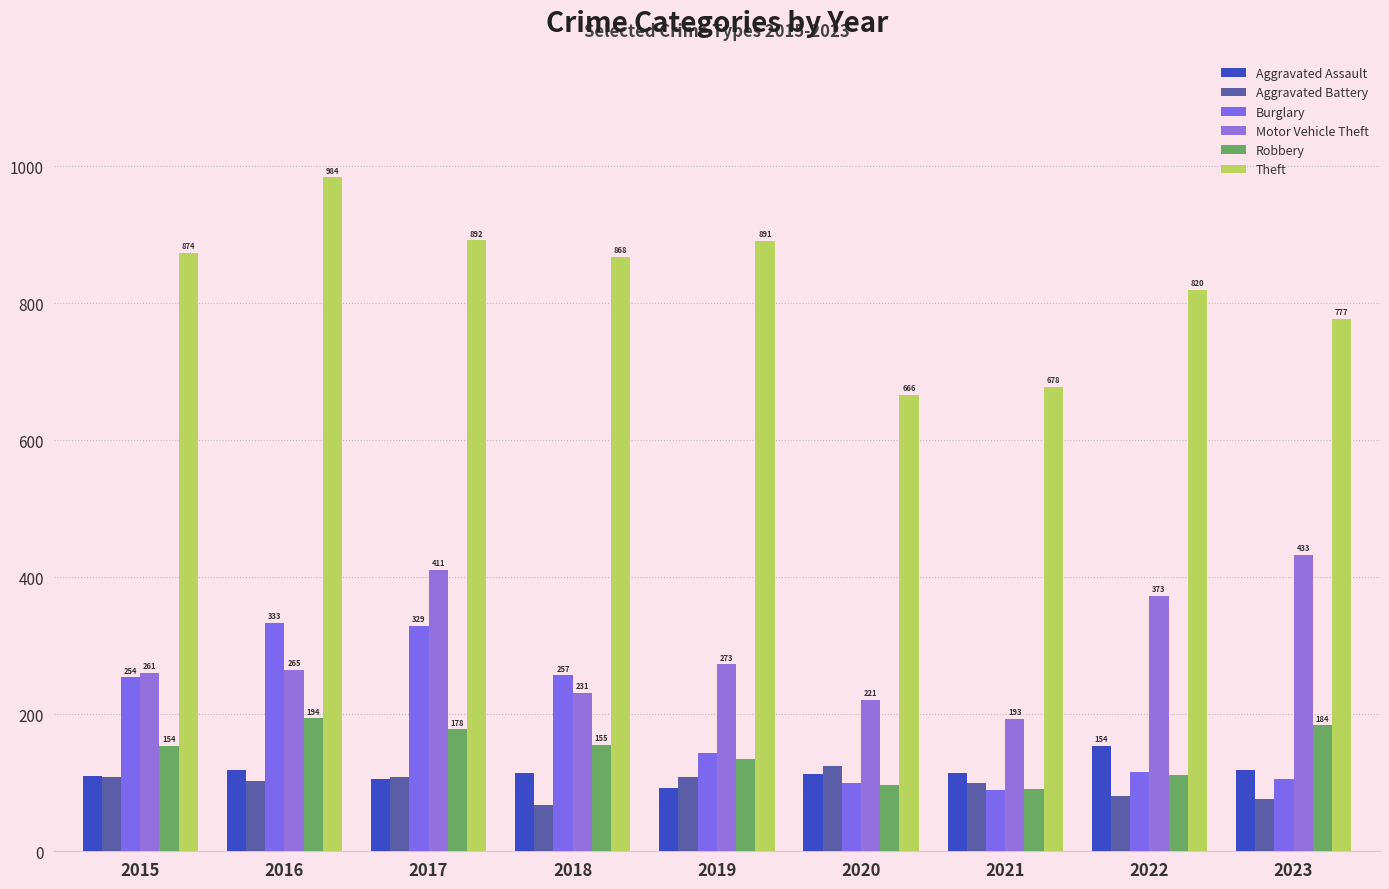

How many groups of bars are there?

9